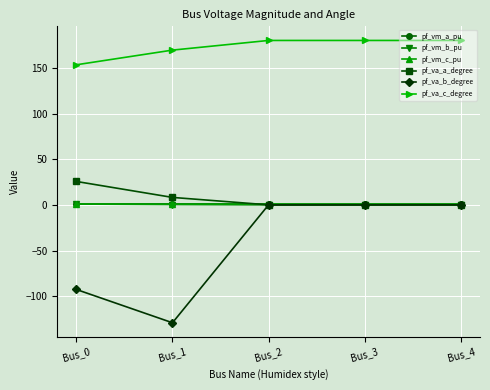

What is the sum of all pf_va_b_degree values?

-221.7